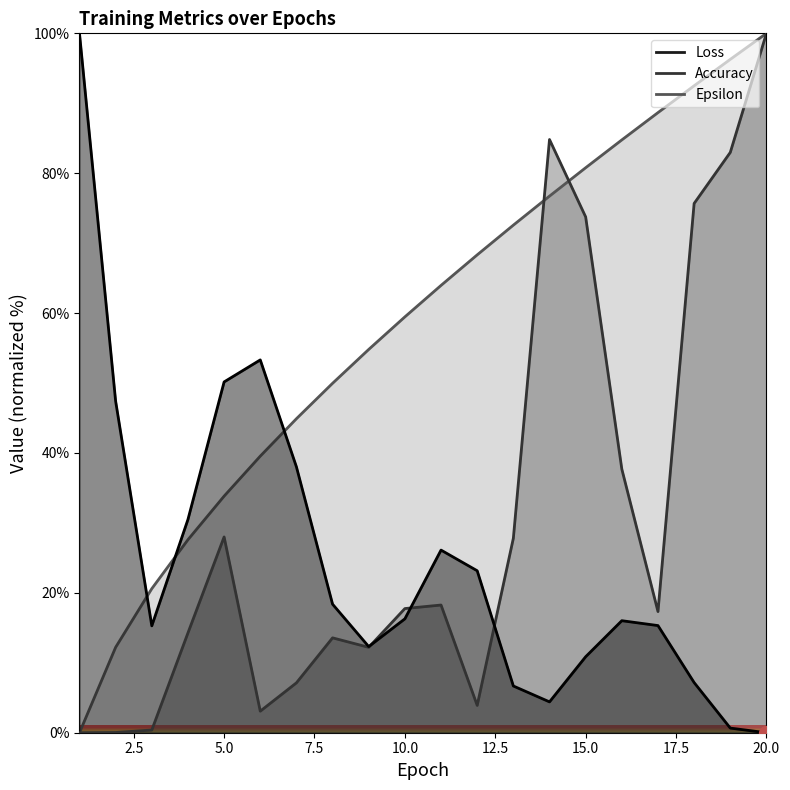

Which series has the largest total across all categories?

Epsilon